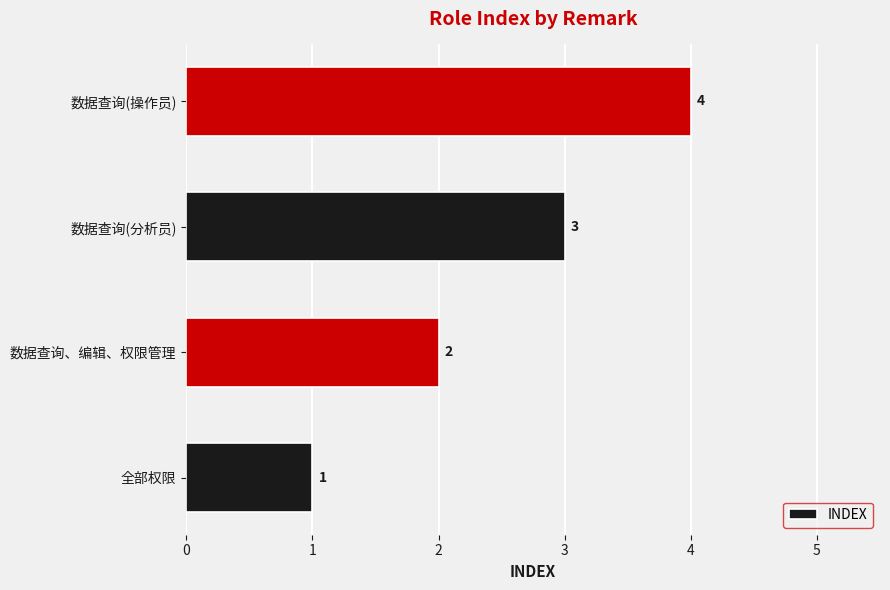

At which category does the chart reach its minimum across all series?

全部权限